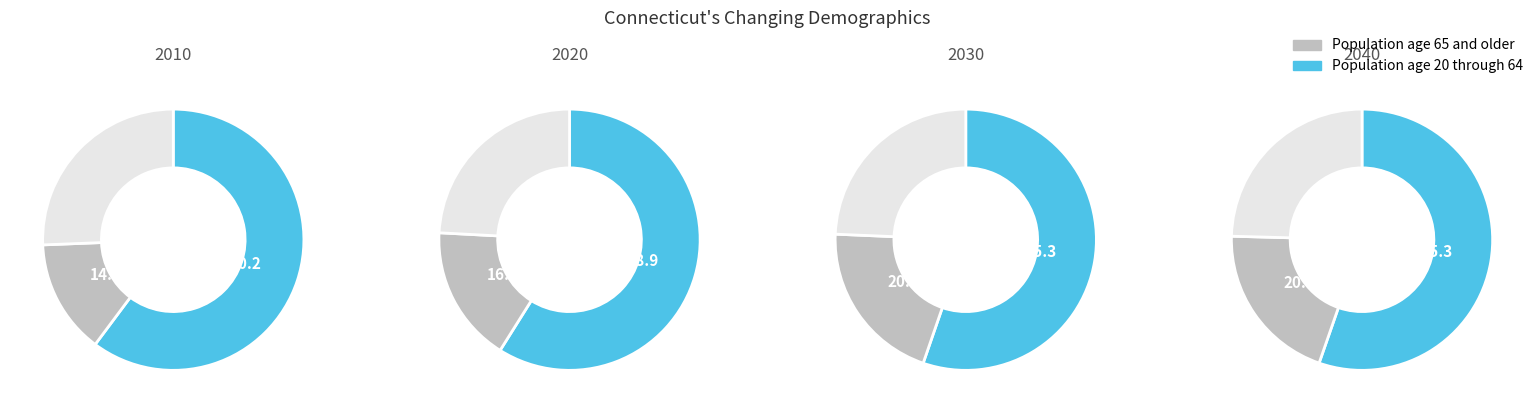

To the nearest percent, what percentage of the pie is 2?

24%